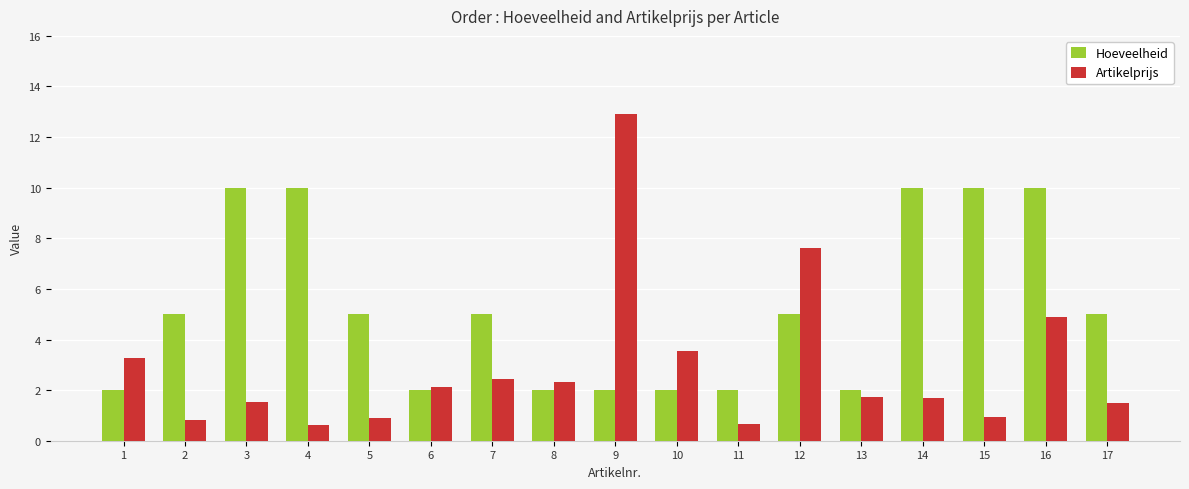

What is the maximum value shown in the chart?

12.9